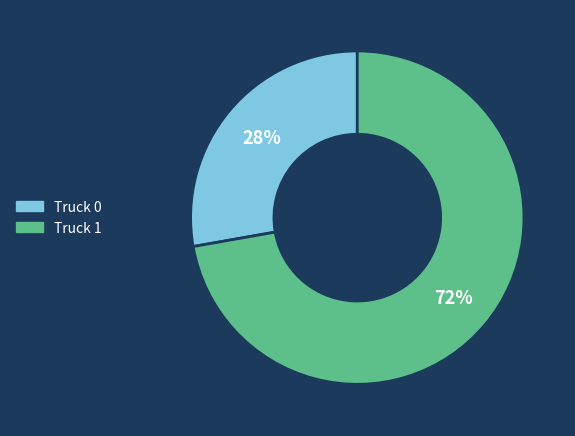

Combined, do Truck 1 and Truck 0 account for over 50%?

Yes